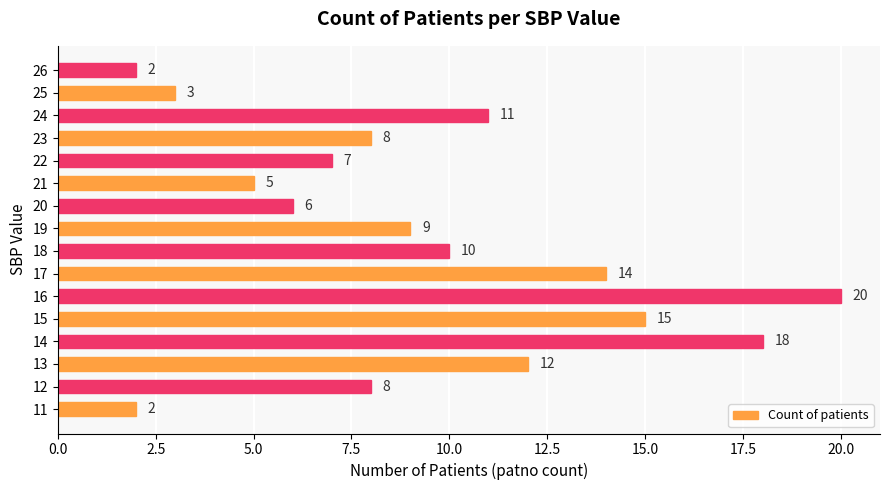

What is the maximum value shown in the chart?

20